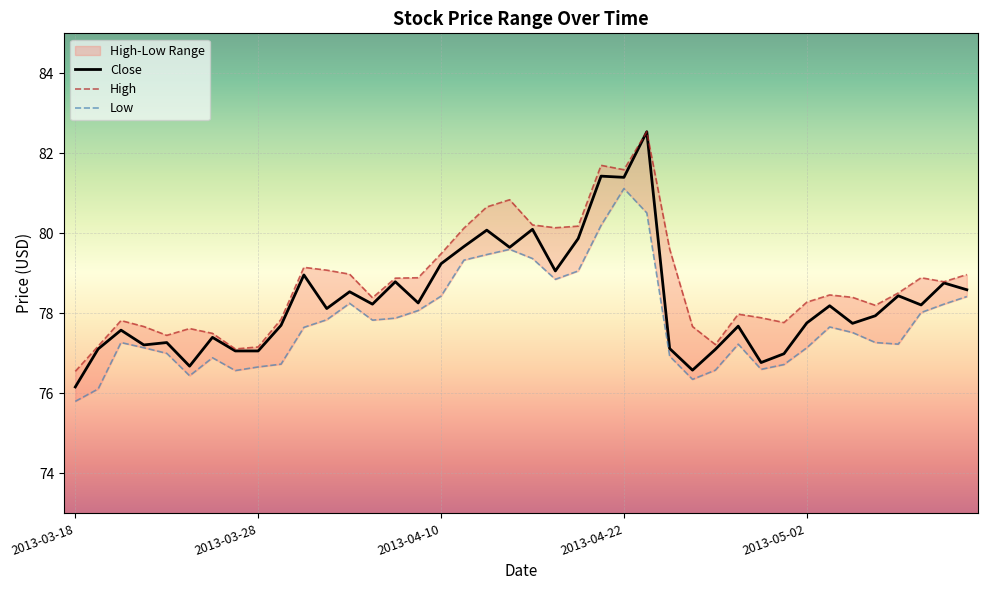

The Close series shows 46.6 at 2013-04-22. True or false?

False